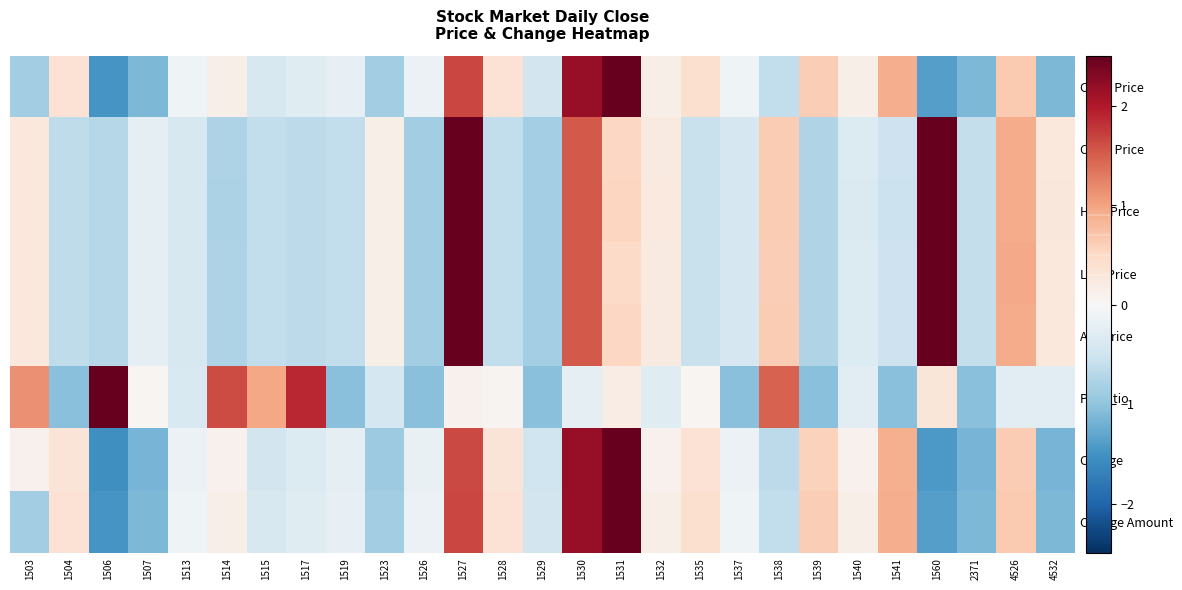

What is the total value across all series at 1517?

-1.7